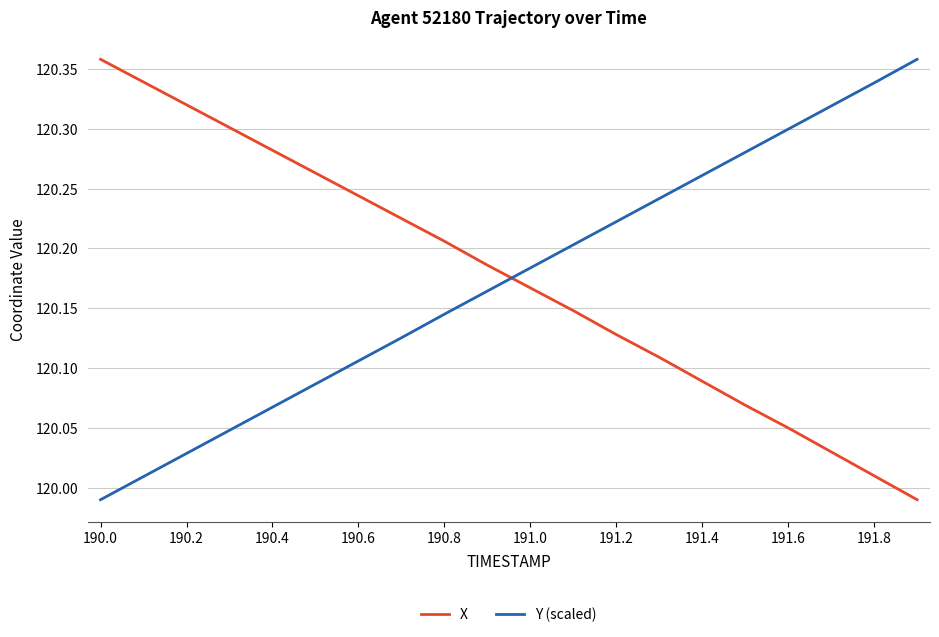

True or false: X and Y (scaled) intersect in this chart.

True